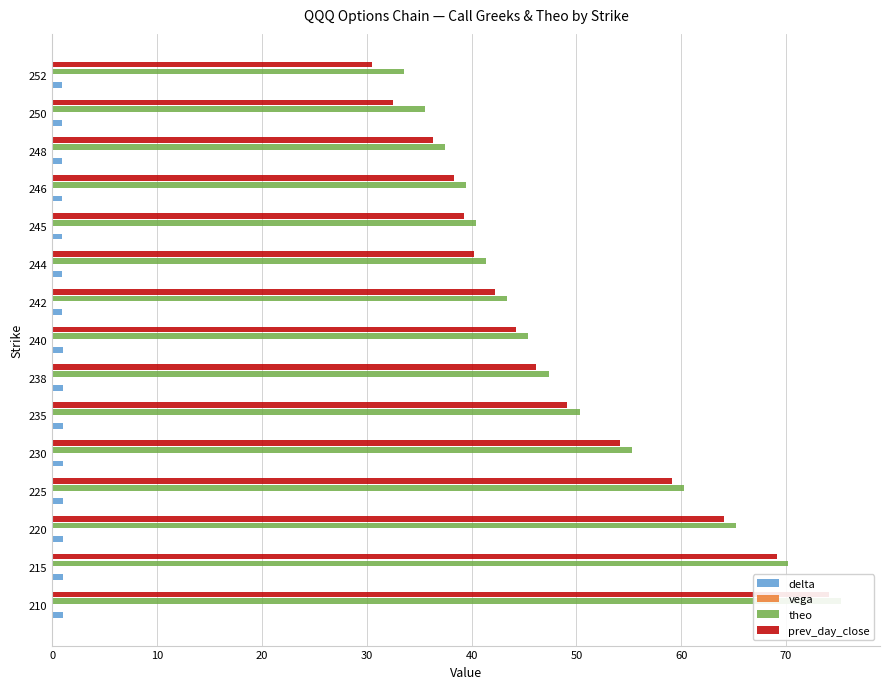

What is the highest value of the vega series?

0.1